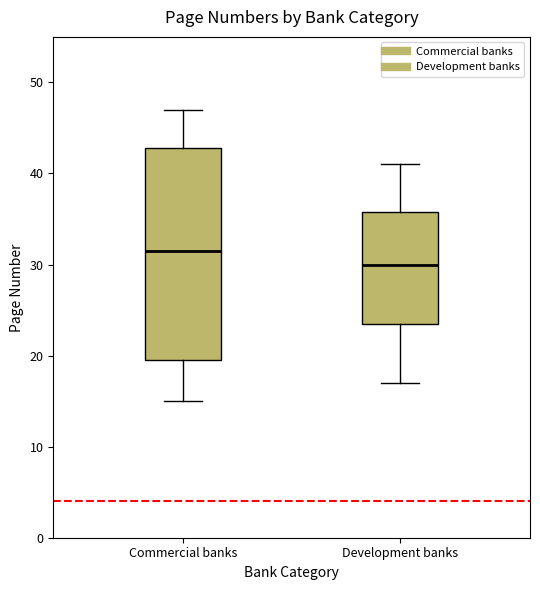

Which box has the lowest median line?

Development banks